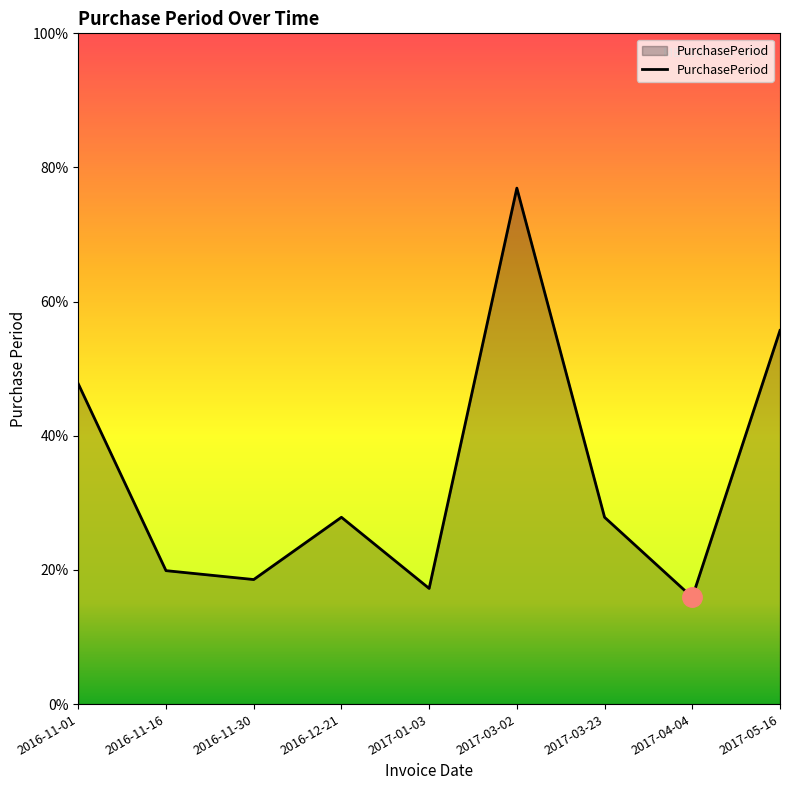

What is the difference between the values at 2017-01-03 and 2016-11-16?

2